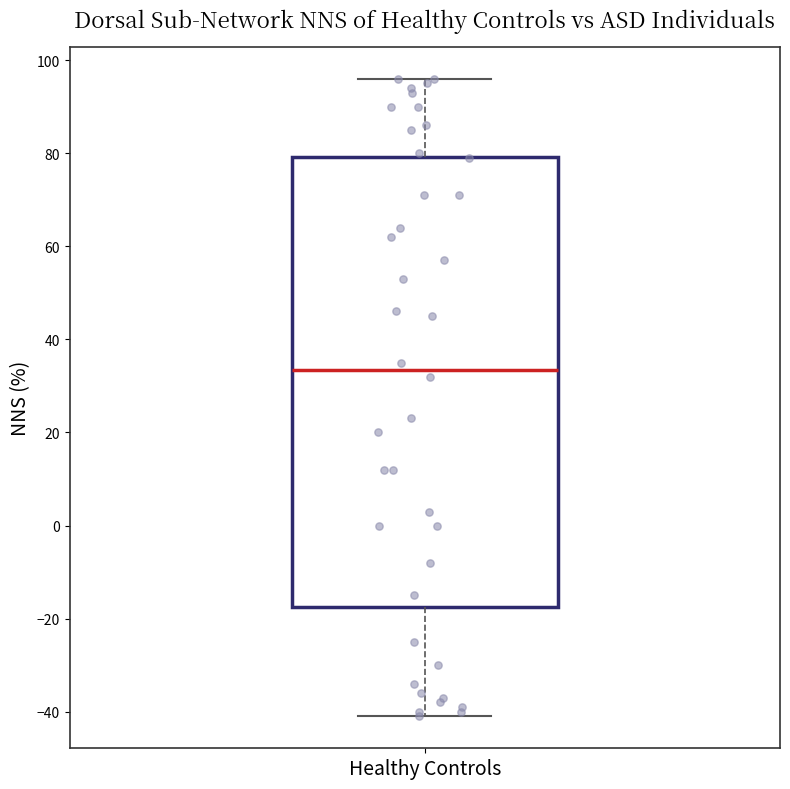

Transcribe this box plot: give where the median line is, the range the box spans, and where the two whiskers end, as read against the y-axis. The values are not printed on the chart, so give them approximately, as read against the axis.

median 34, box -18 to 80, whiskers -40 to 96